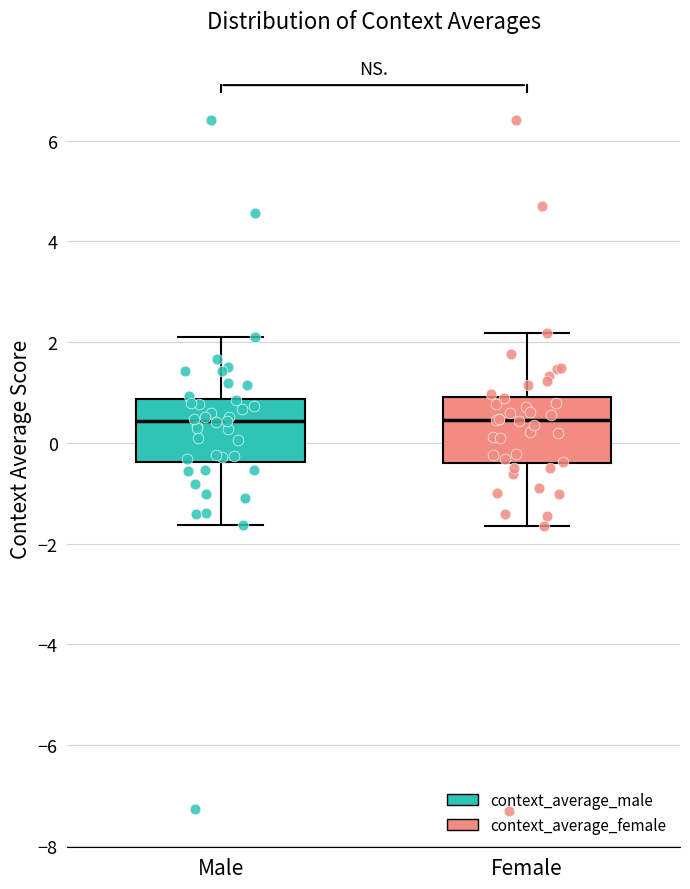

Reading left to right, transcribe this box plot: for each box, give where its median line is, the range the box spans, and where its two whiskers end, as read against the y-axis. The values are not printed on the chart, so give them approximately, as read against the axis.

Male: median 0.4, box -0.4 to 0.8, whiskers -1.6 to 2.2
Female: median 0.4, box -0.4 to 1.0, whiskers -1.6 to 2.2